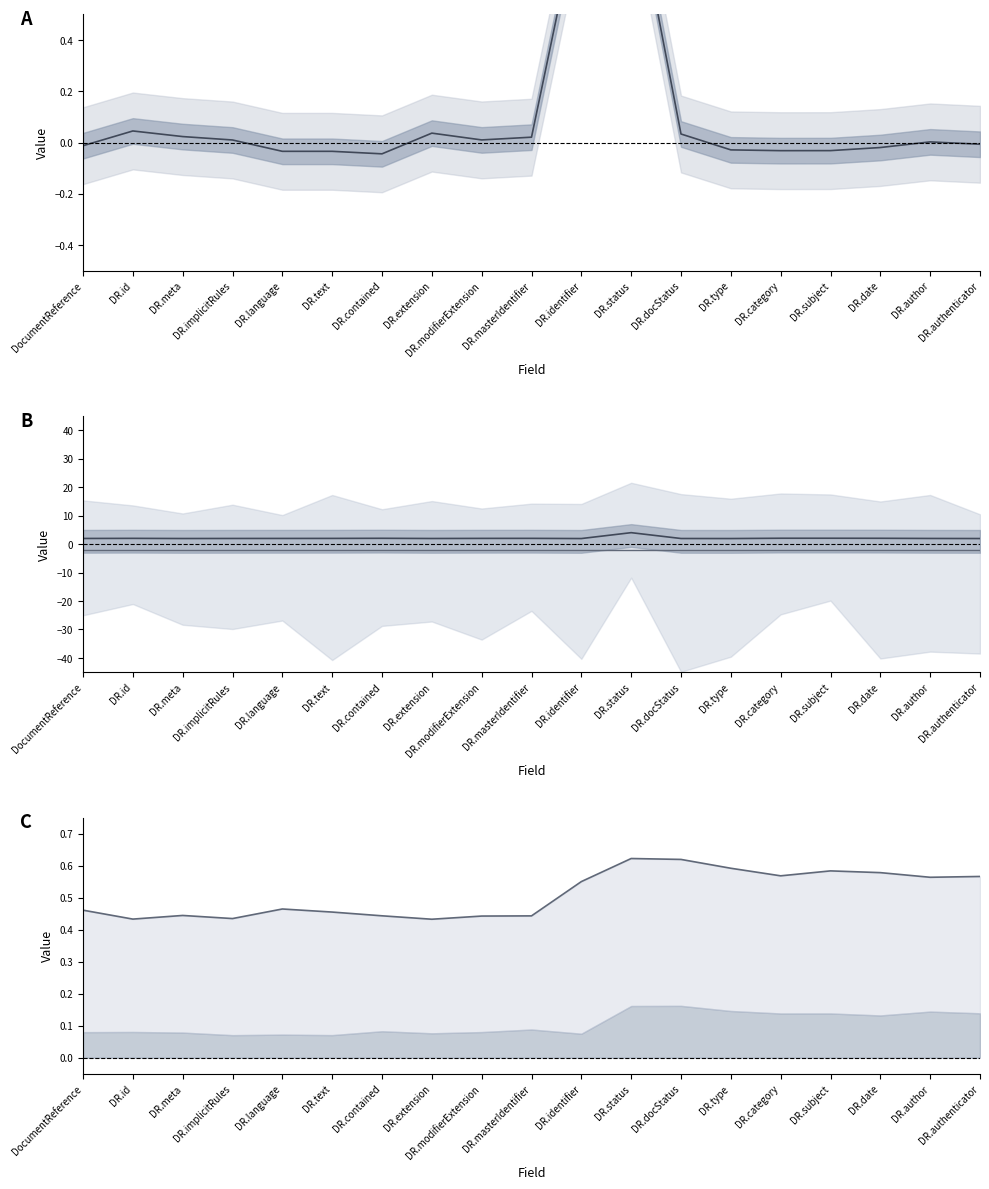

True or false: Base Min has a value of 2.8 at DR.category.

False